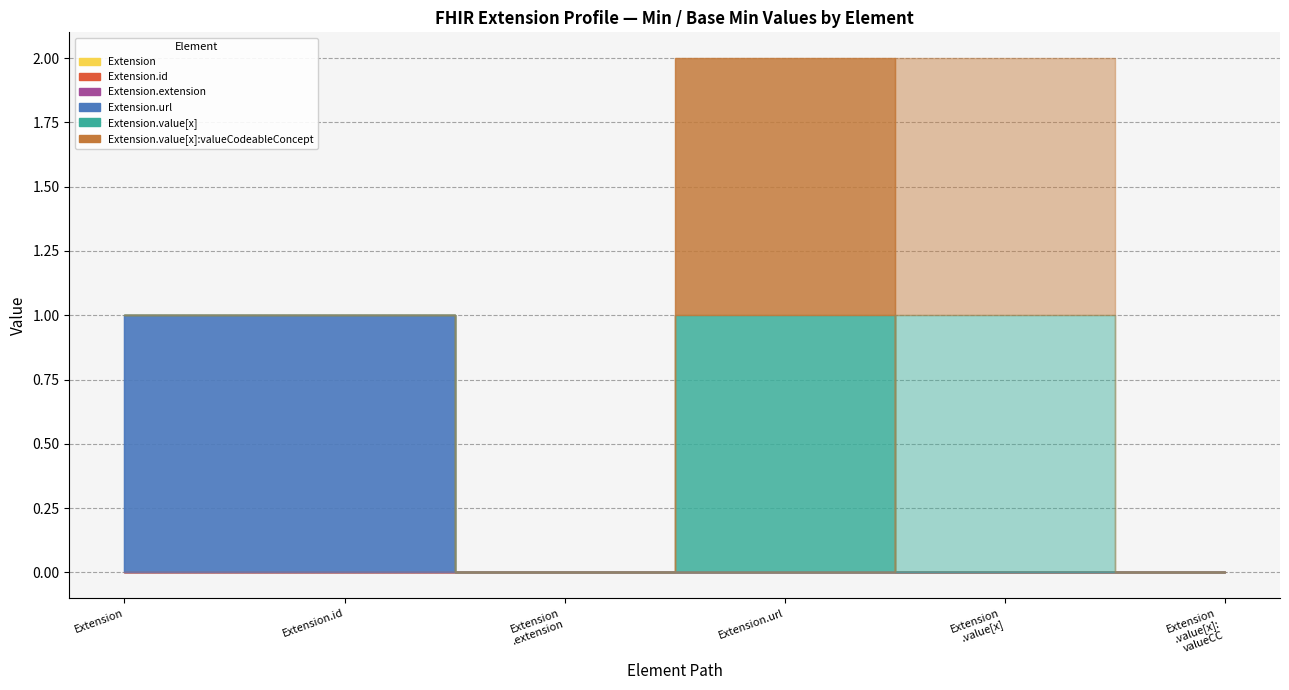

What is the value of the Extension.url point at the 1st from the left?

1